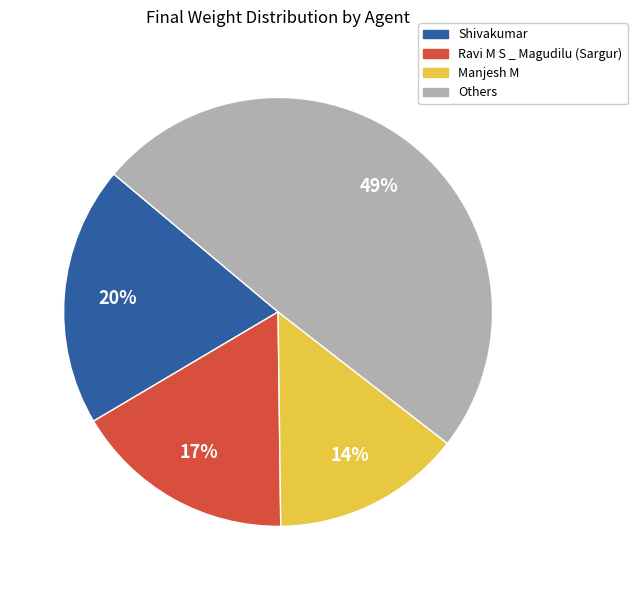

To the nearest percent, what is the difference between the largest and smallest slice percentages?

35%